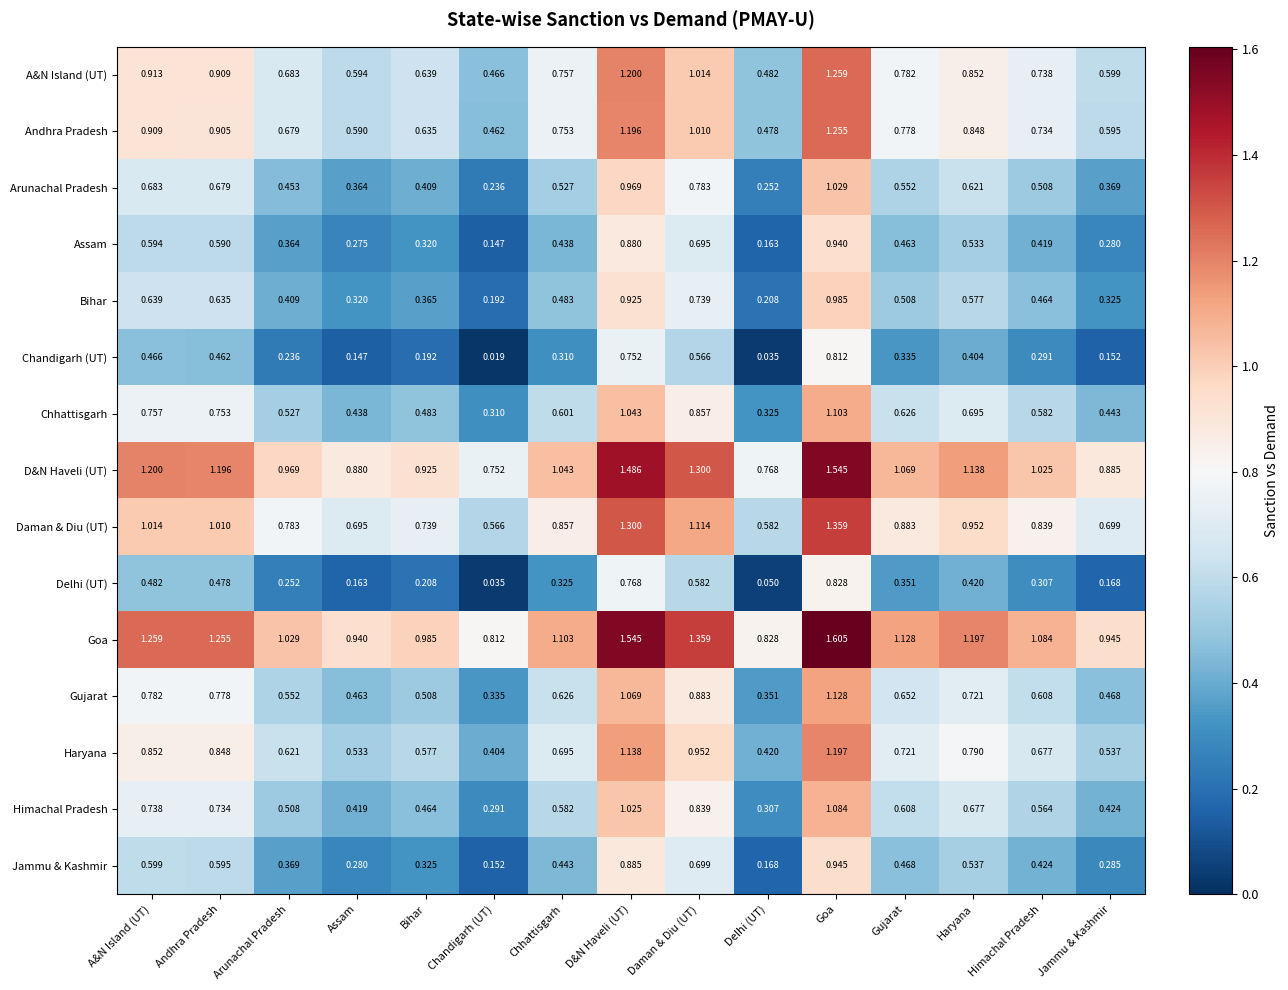

Rank the series by their maximum value, from lowest to highest.

Chandigarh (UT), Delhi (UT), Assam, Jammu & Kashmir, Bihar, Arunachal Pradesh, Himachal Pradesh, Chhattisgarh, Gujarat, Haryana, Andhra Pradesh, A&N Island (UT), Daman & Diu (UT), D&N Haveli (UT), Goa